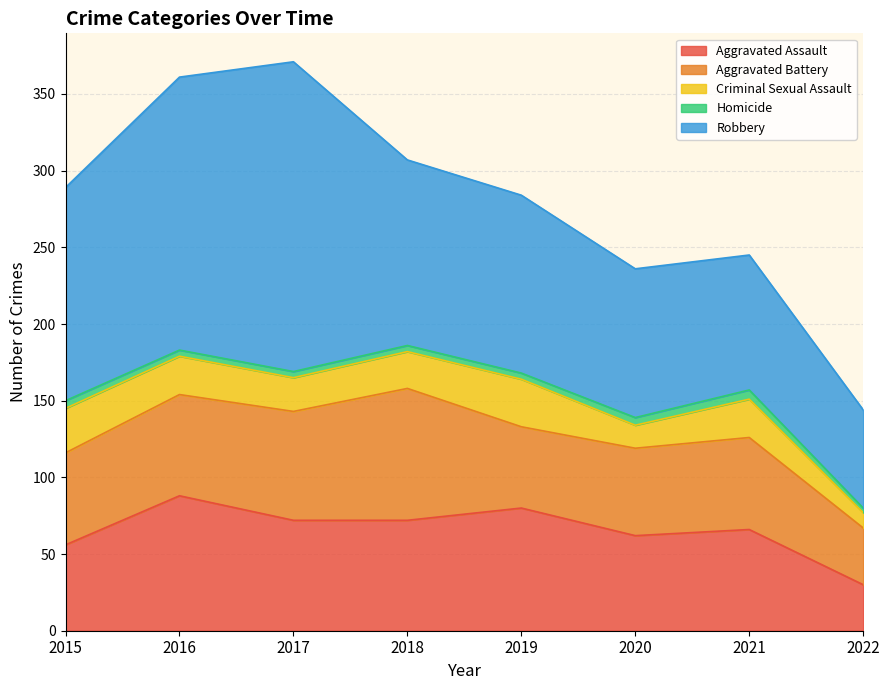

The Homicide series shows 9 at 2020. True or false?

False